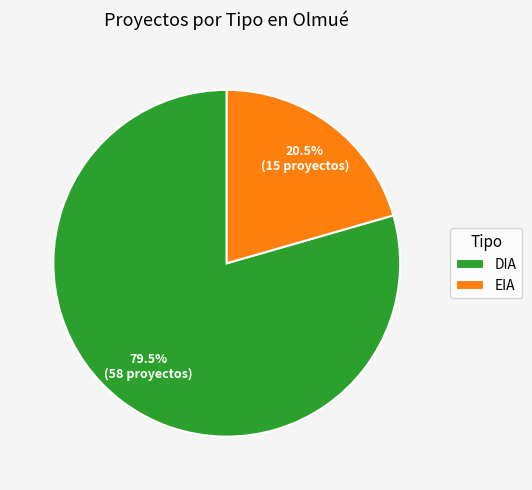

What percentage is NOT represented by DIA?

20.5%